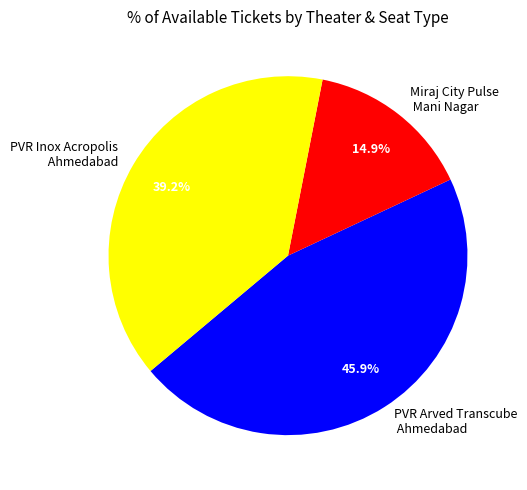

Is there a majority slice in this chart?

No